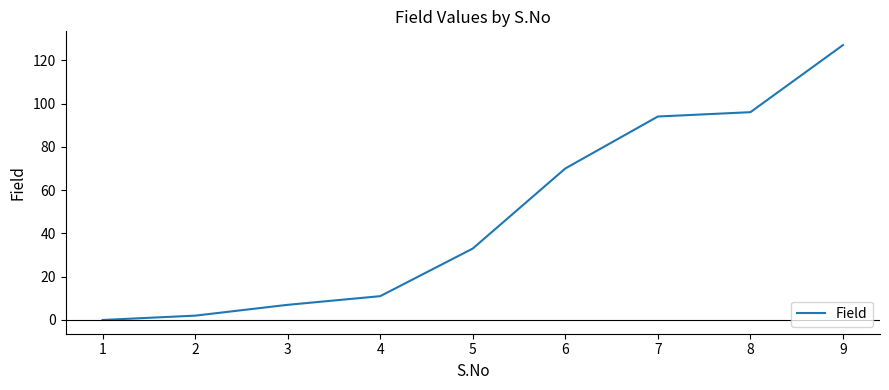

How many lines are shown in the chart?

1